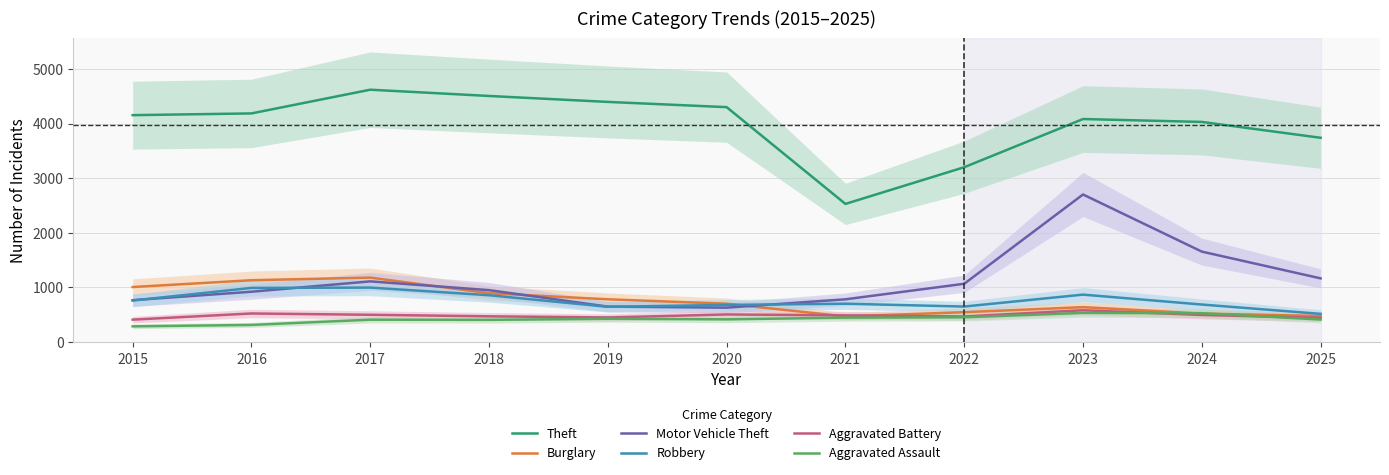

What is the total value across all series at 2021?

5374